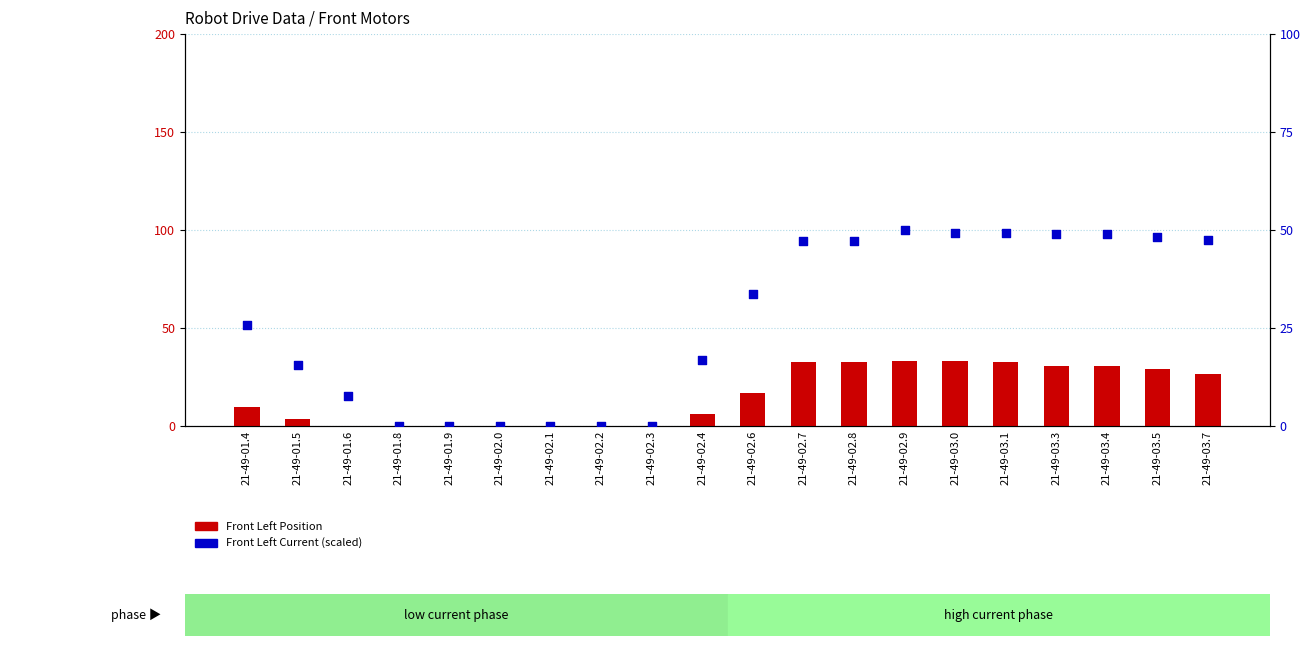

Which series has the largest Y range (max minus min)?

Front Left Current